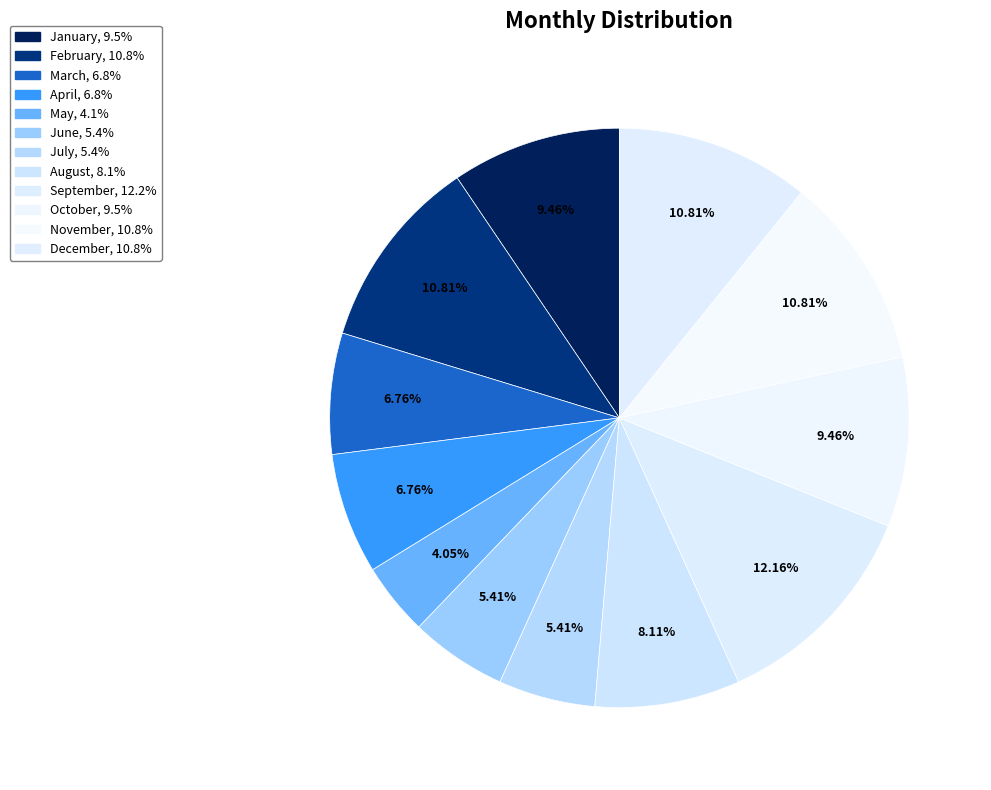

Count the number of slices in the pie.

12